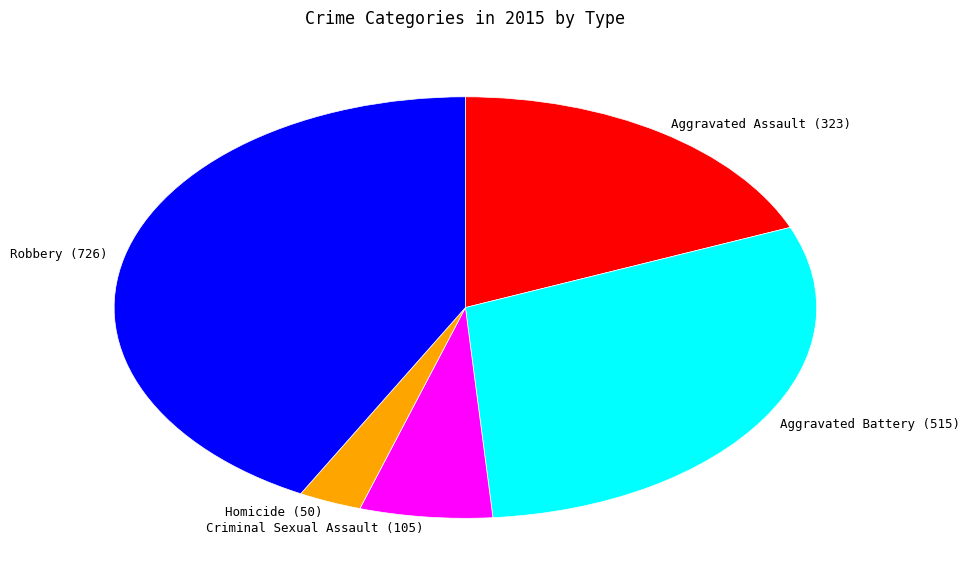

Do Robbery and Criminal Sexual Assault together represent more than half of the pie?

No